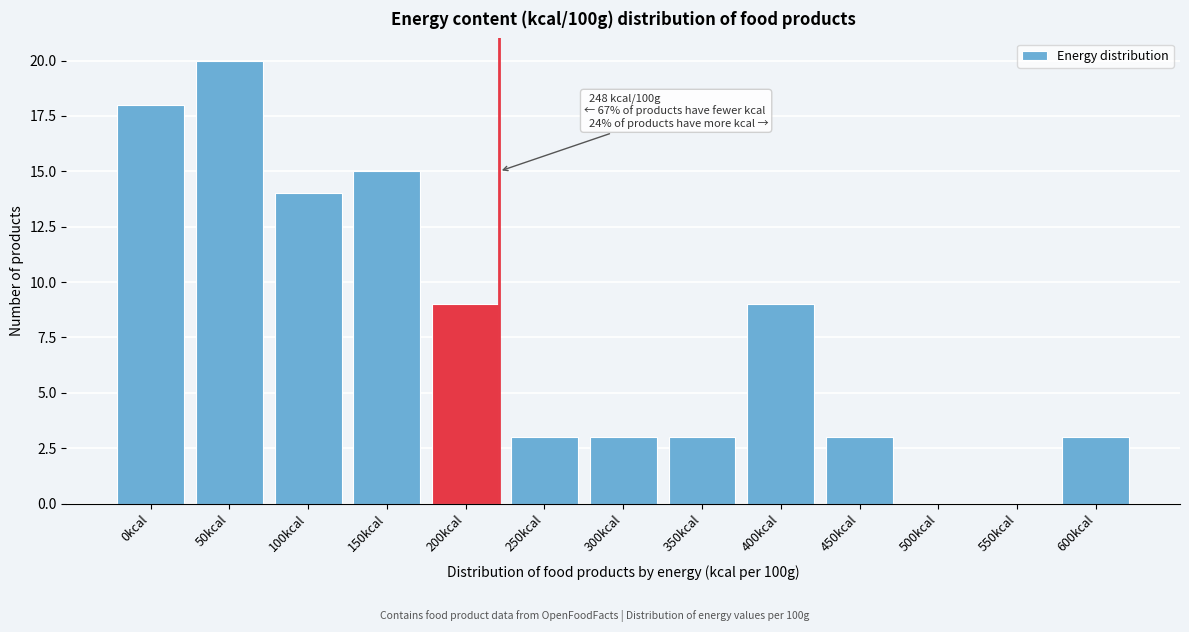

Reading left to right, extract all data points from this chart.

0kcal=18	50kcal=20	100kcal=14	150kcal=15	200kcal=9	250kcal=3	300kcal=3	350kcal=3	400kcal=9	450kcal=3	500kcal=0	550kcal=0	600kcal=3